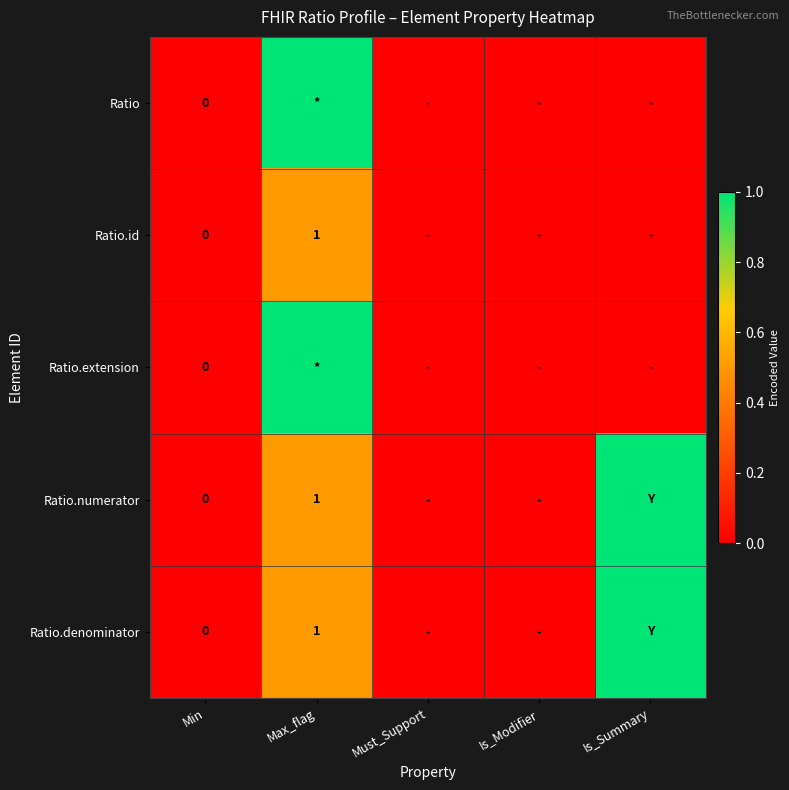

Which series has the largest range (max minus min)?

Ratio